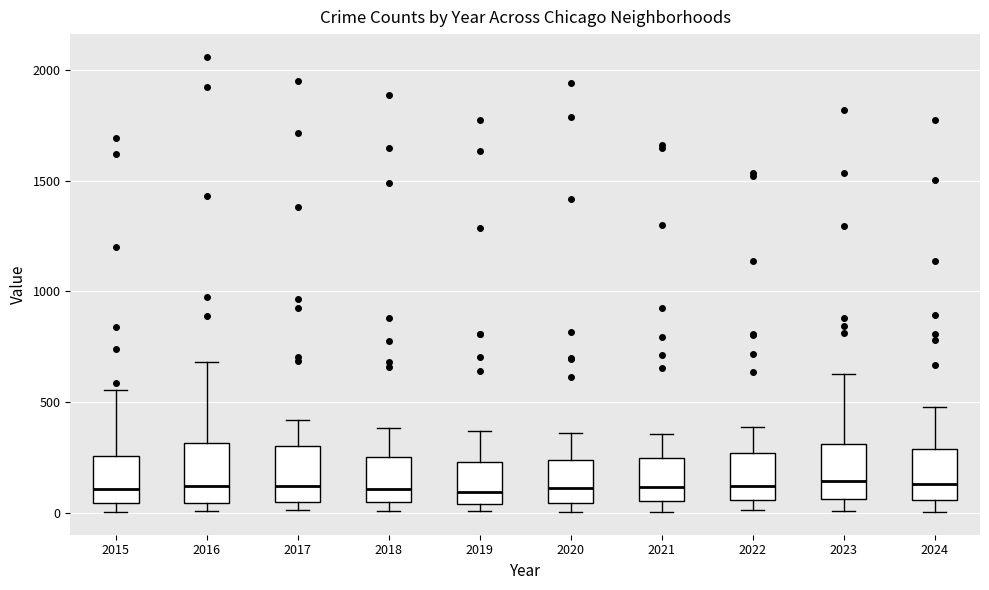

Reading left to right, read every box against the y-axis: the position of its median line, the range the box covers, and the ends of its whiskers. The values are not printed on the chart, so give them approximately, as read against the axis.

2015: median 100, box 50 to 250, whiskers 0 to 550
2016: median 100, box 50 to 300, whiskers 0 to 700
2017: median 100, box 50 to 300, whiskers 0 to 400
2018: median 100, box 50 to 250, whiskers 0 to 400
2019: median 100, box 50 to 250, whiskers 0 to 350
2020: median 100, box 50 to 250, whiskers 0 to 350
2021: median 100, box 50 to 250, whiskers 0 to 350
2022: median 100, box 50 to 250, whiskers 0 to 400
2023: median 150, box 50 to 300, whiskers 0 to 650
2024: median 150, box 50 to 300, whiskers 0 to 500